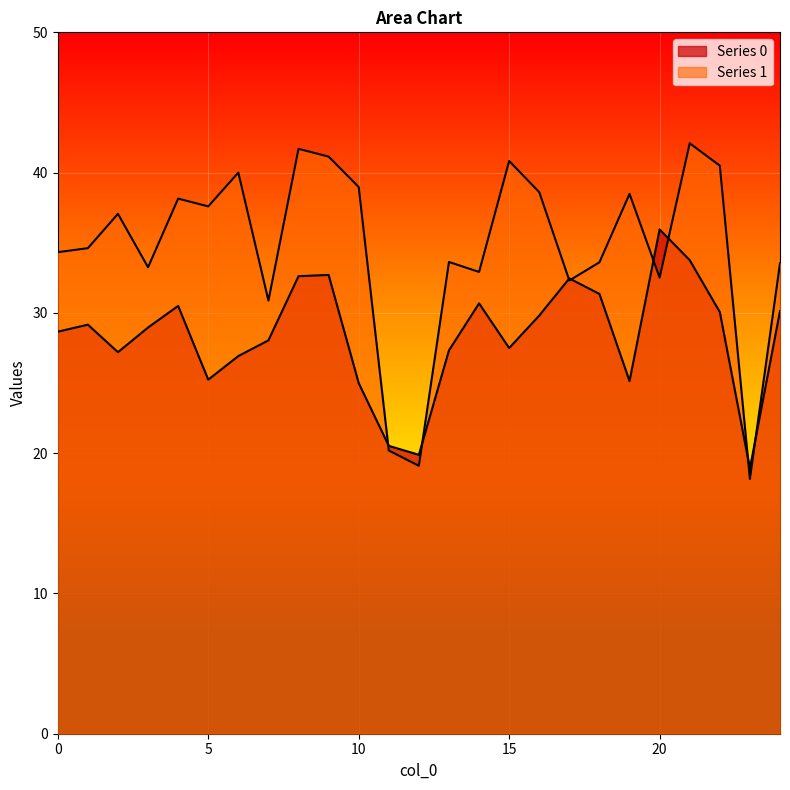

What is the difference between the highest and lowest values at 9?

8.4